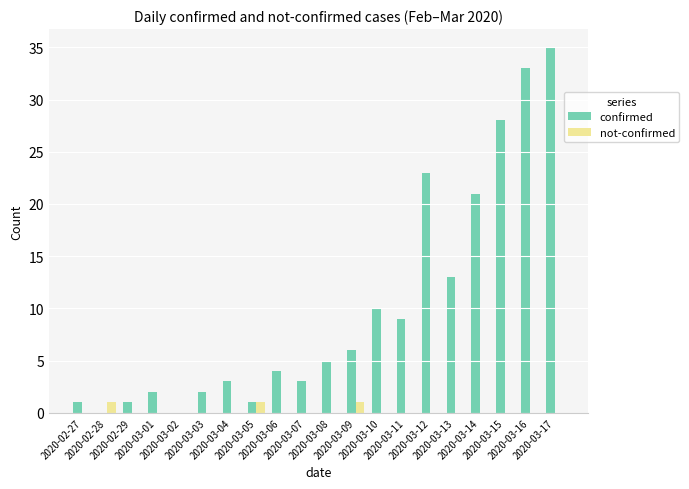

What is the greatest value displayed?

35